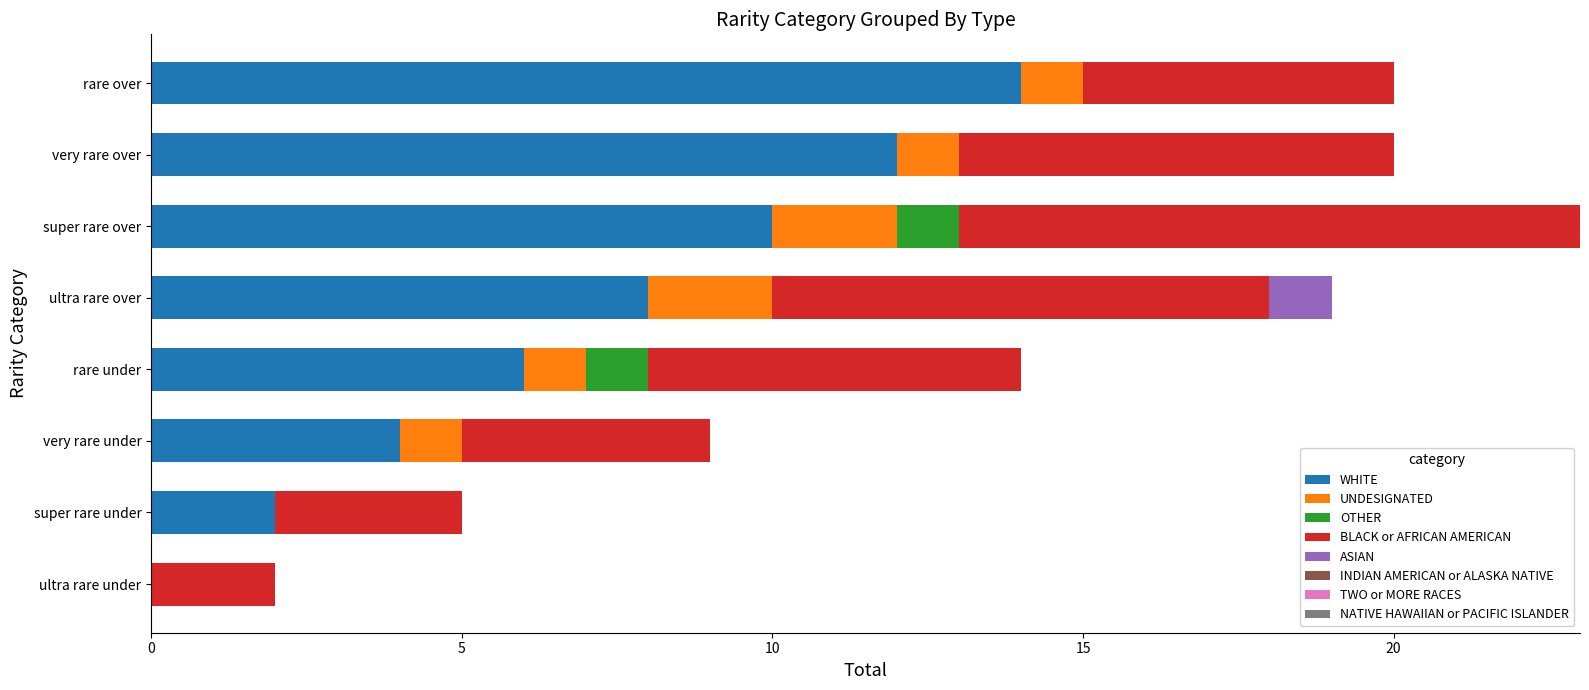

At which label does WHITE reach its peak?

rare over